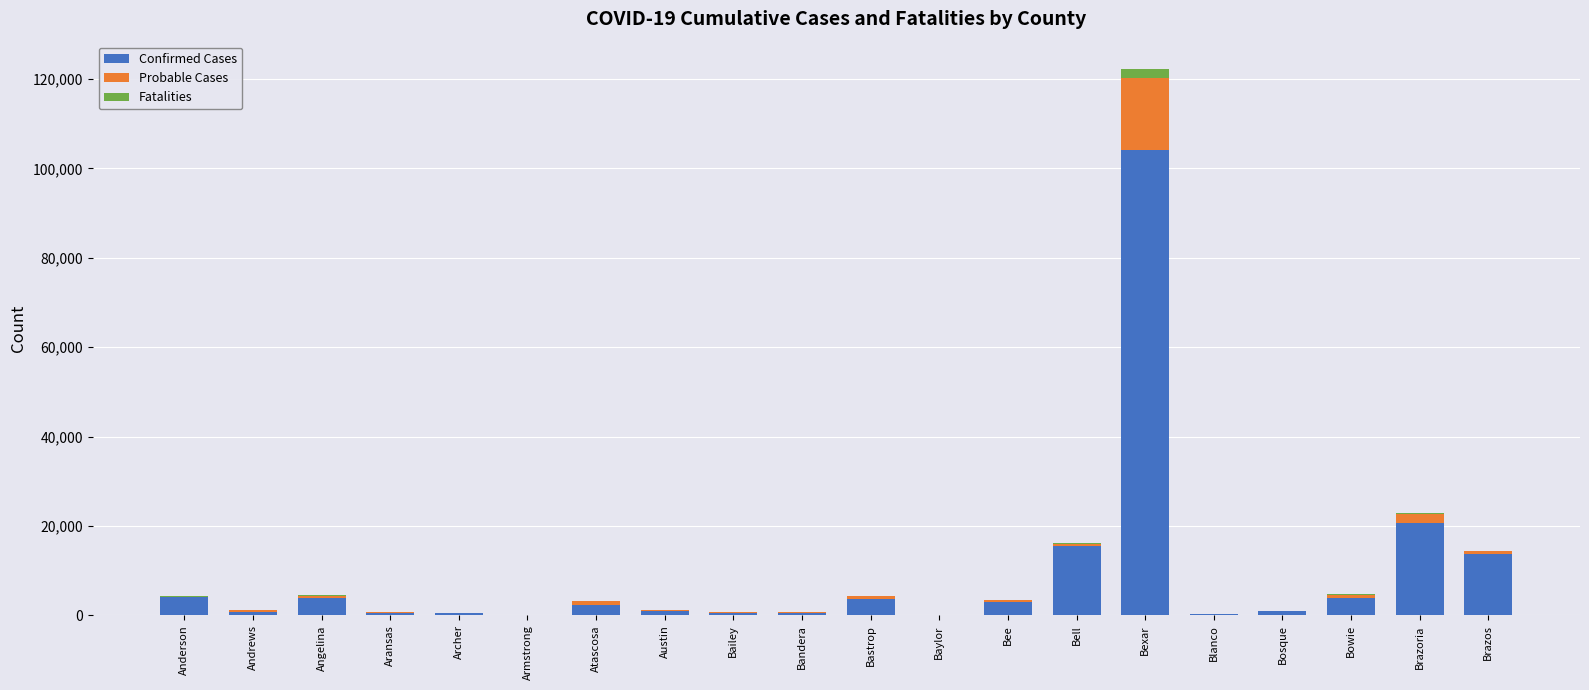

At which label does Confirmed Cases reach its peak?

Bexar